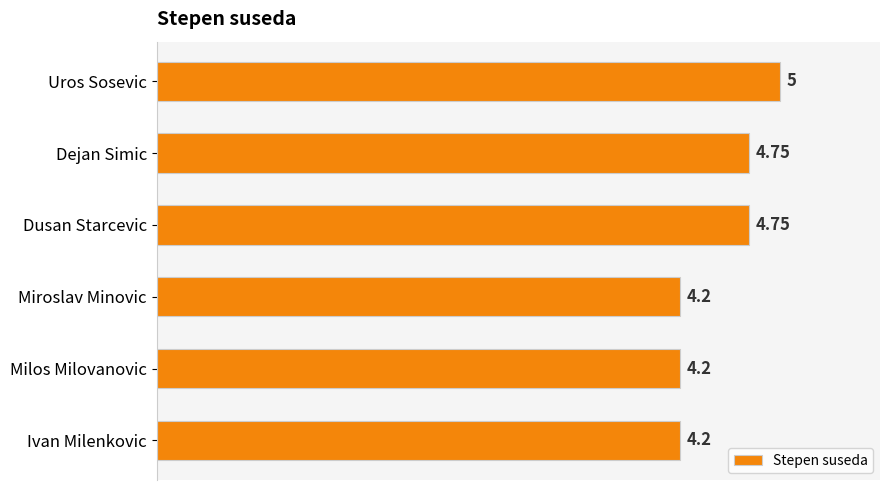

Does the chart contain stacked bars?

No